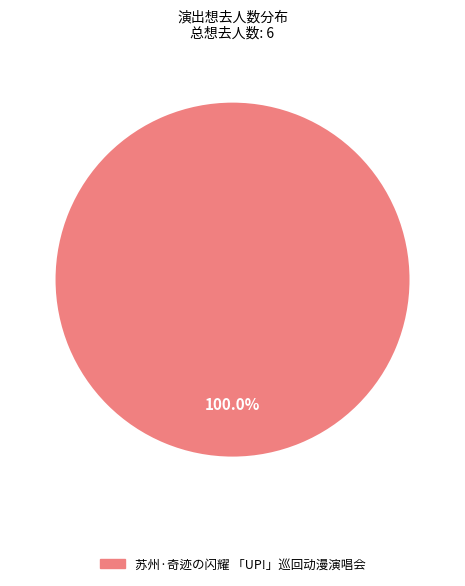

How many segments does this pie chart have?

1